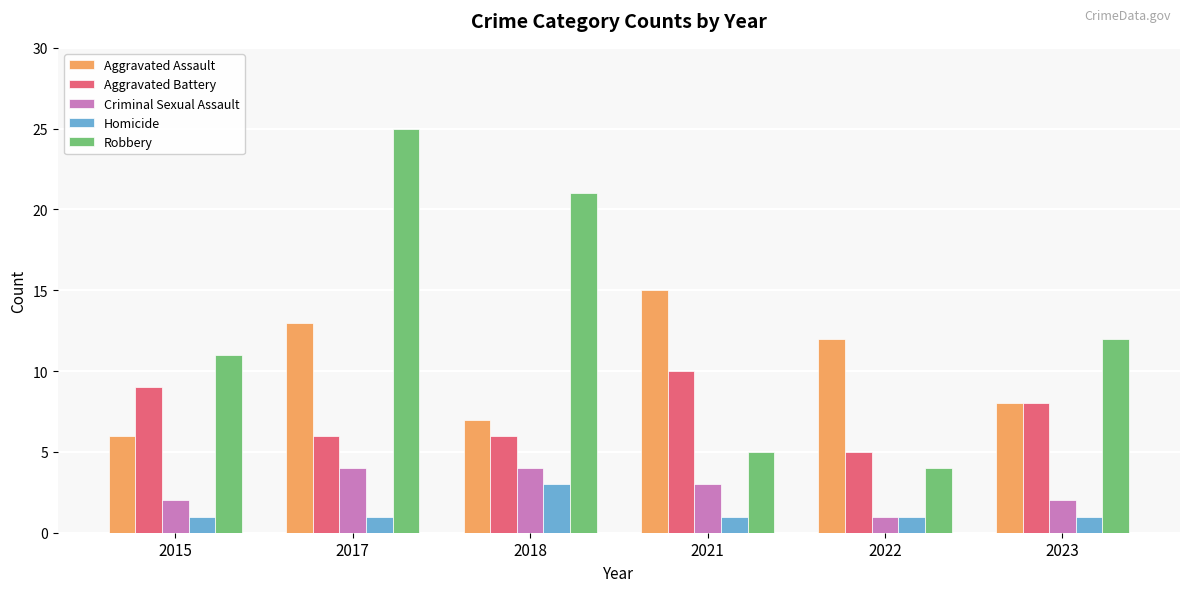

At which category is the sum across all series the highest?

2017